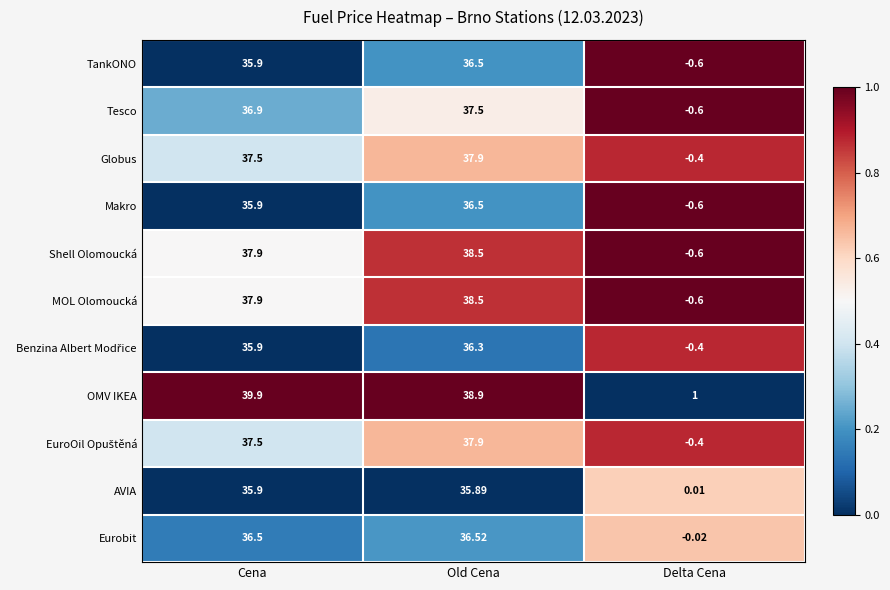

At which label is Globus closest to 18?

Delta Cena